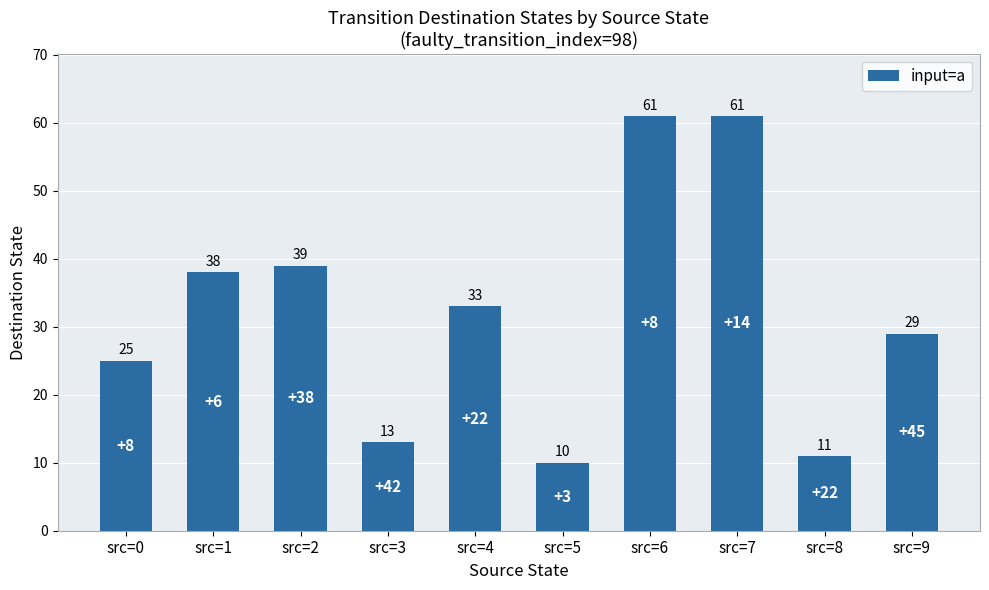

What is the sum of all values?

320